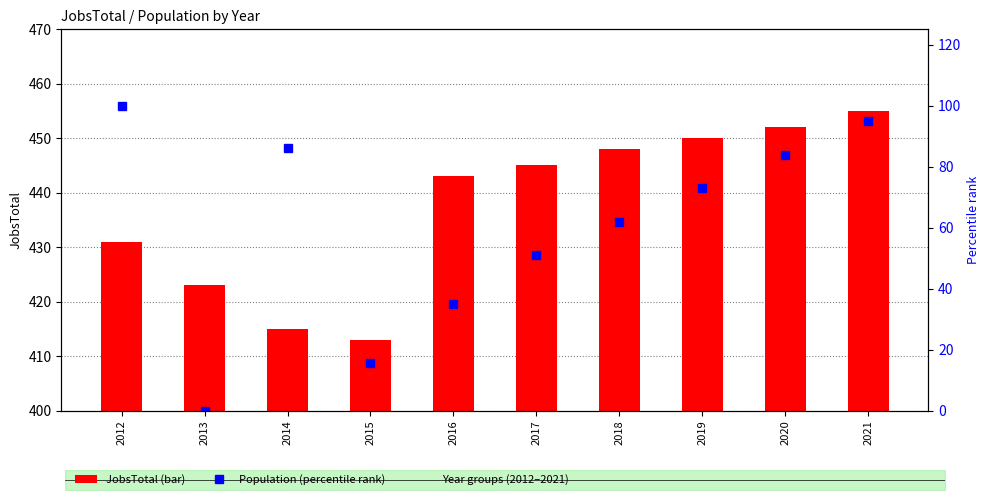

How many data points in JobsTotal are less than 445?

5